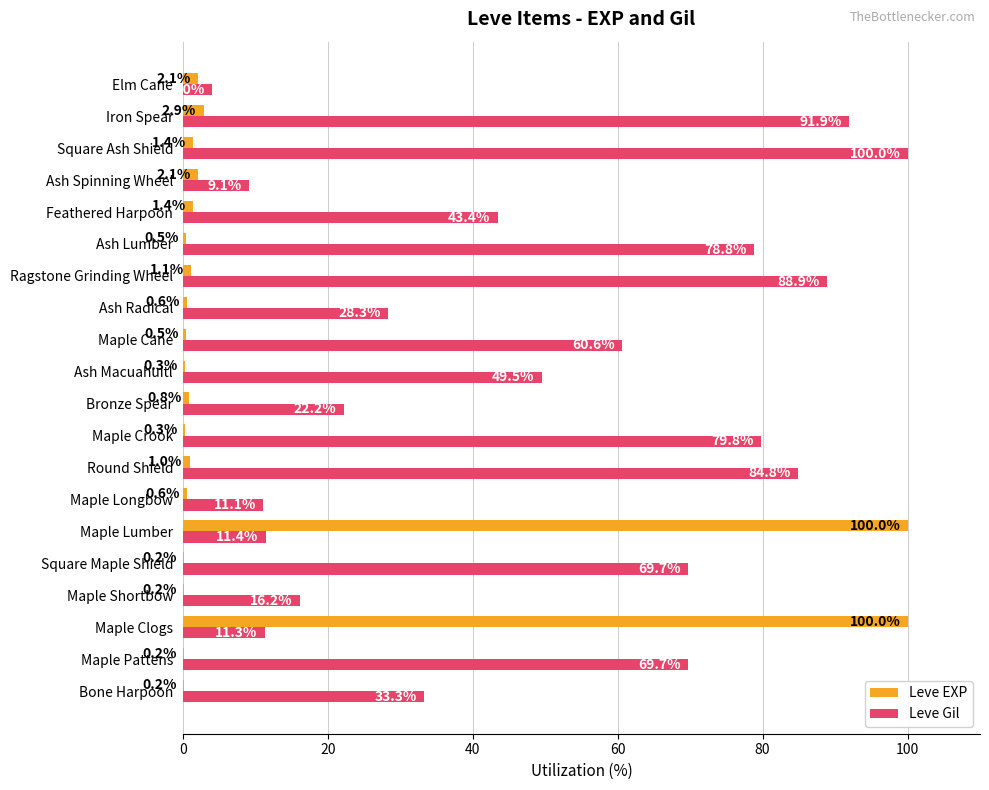

Between Maple Lumber and Maple Crook, which series saw the biggest shift?

Leve EXP